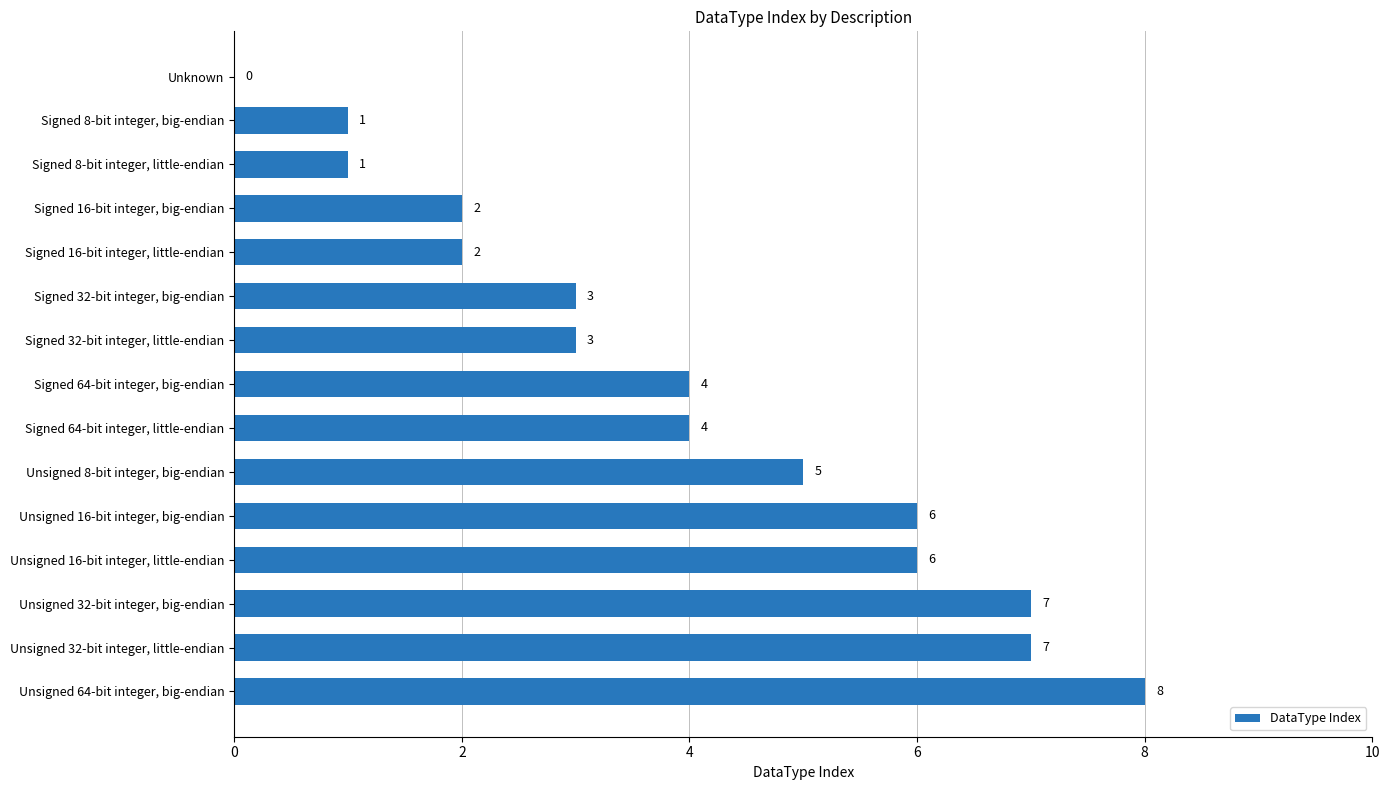

Approximately how many times larger is the value at Signed 16-bit integer, little-endian compared to Unsigned 16-bit integer, little-endian?

0.3